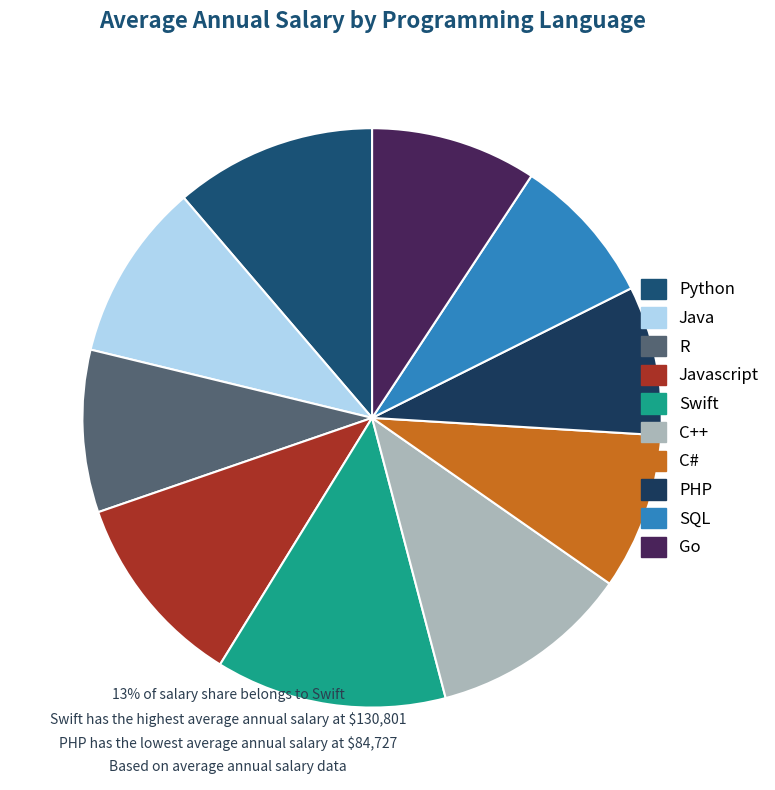

Which category has the smallest portion of the pie?

PHP